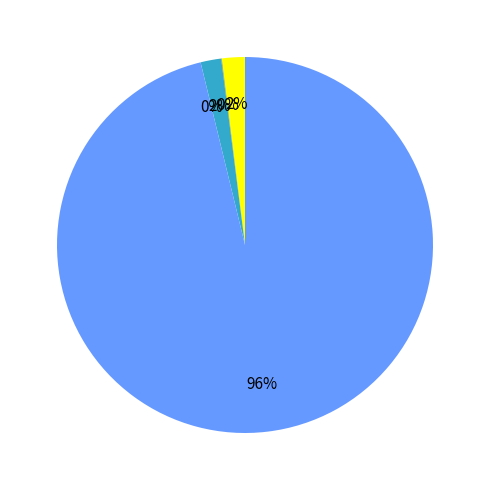

To the nearest percent, what is the difference between the largest and smallest slice percentages?

96%